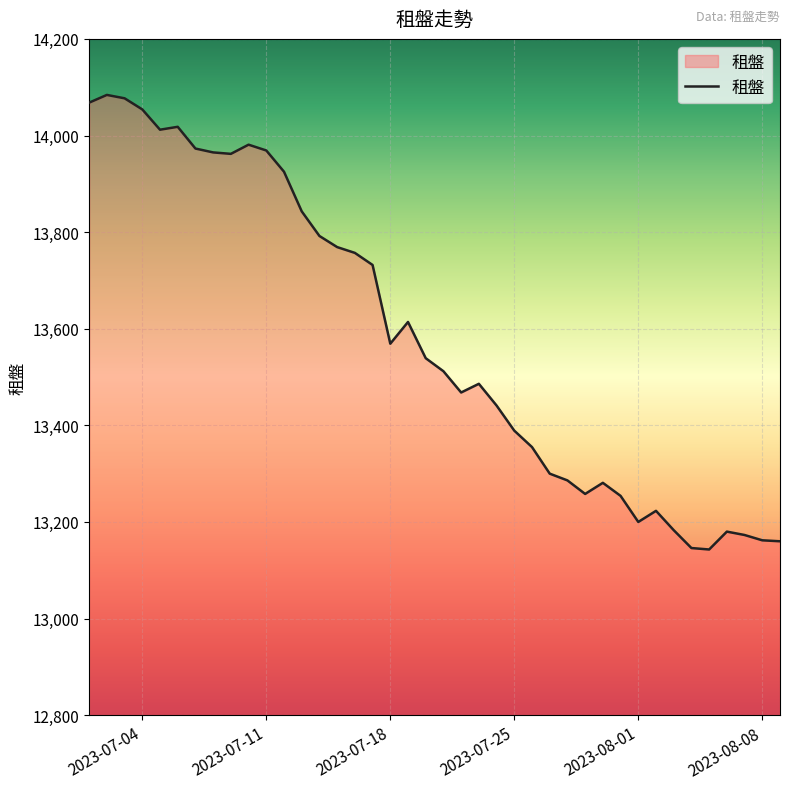

What is the greatest value displayed?

14084